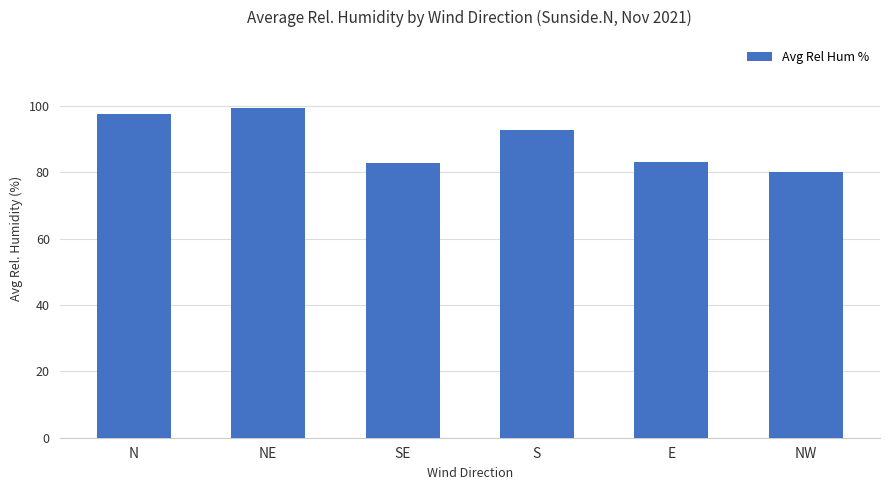

True or false: the data shows 97.5 at N.

True